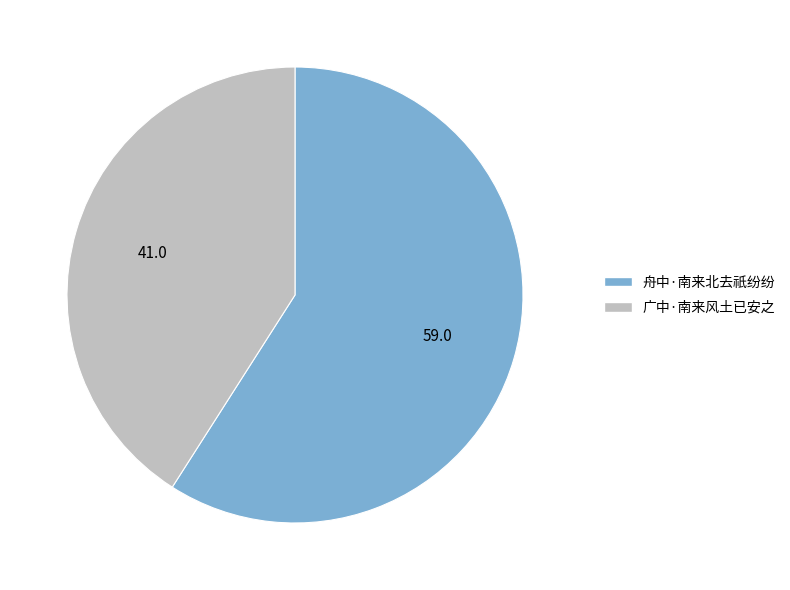

Which slice represents more than half of the pie?

舟中·南来北去祇纷纷